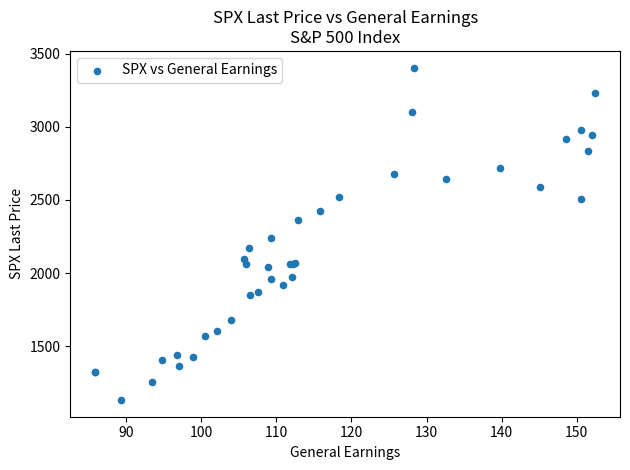

What Y value in the scatter plot is closest to 2267?

2238.8